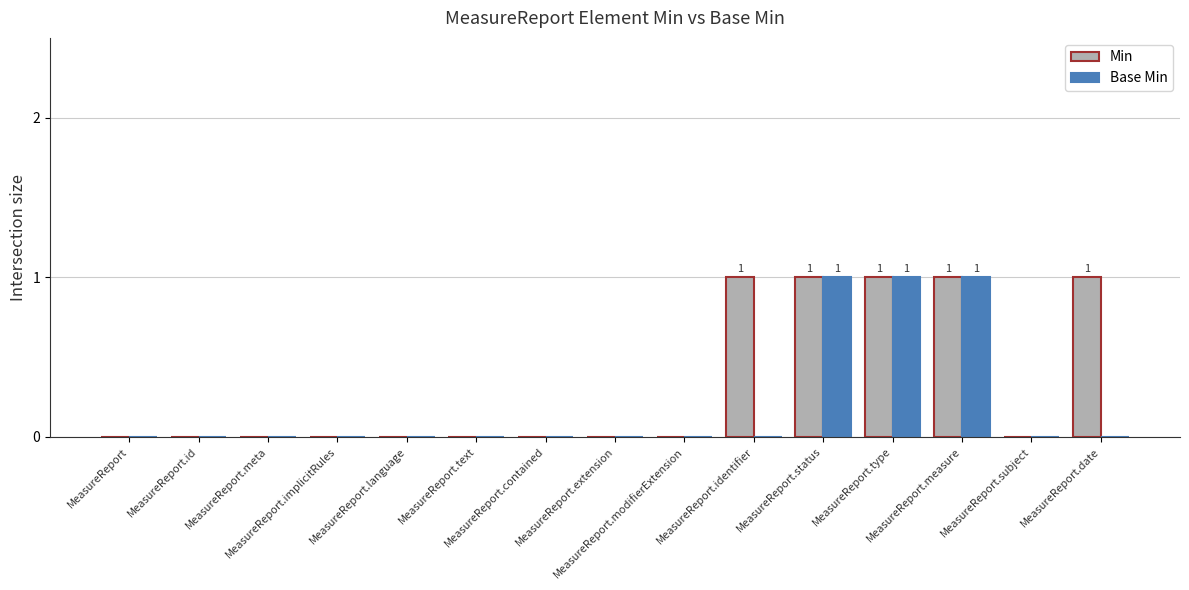

Which series has the largest total across all categories?

Min